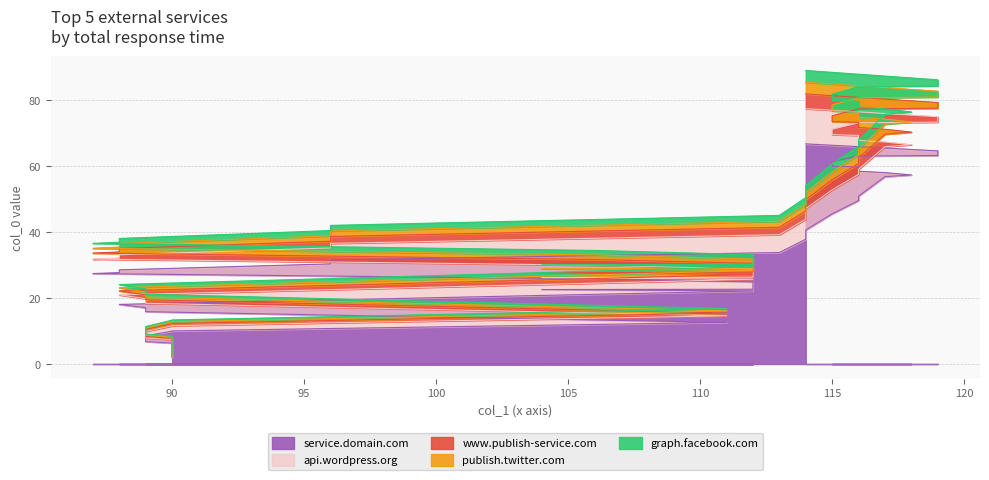

Which category has the highest value across all series?

114